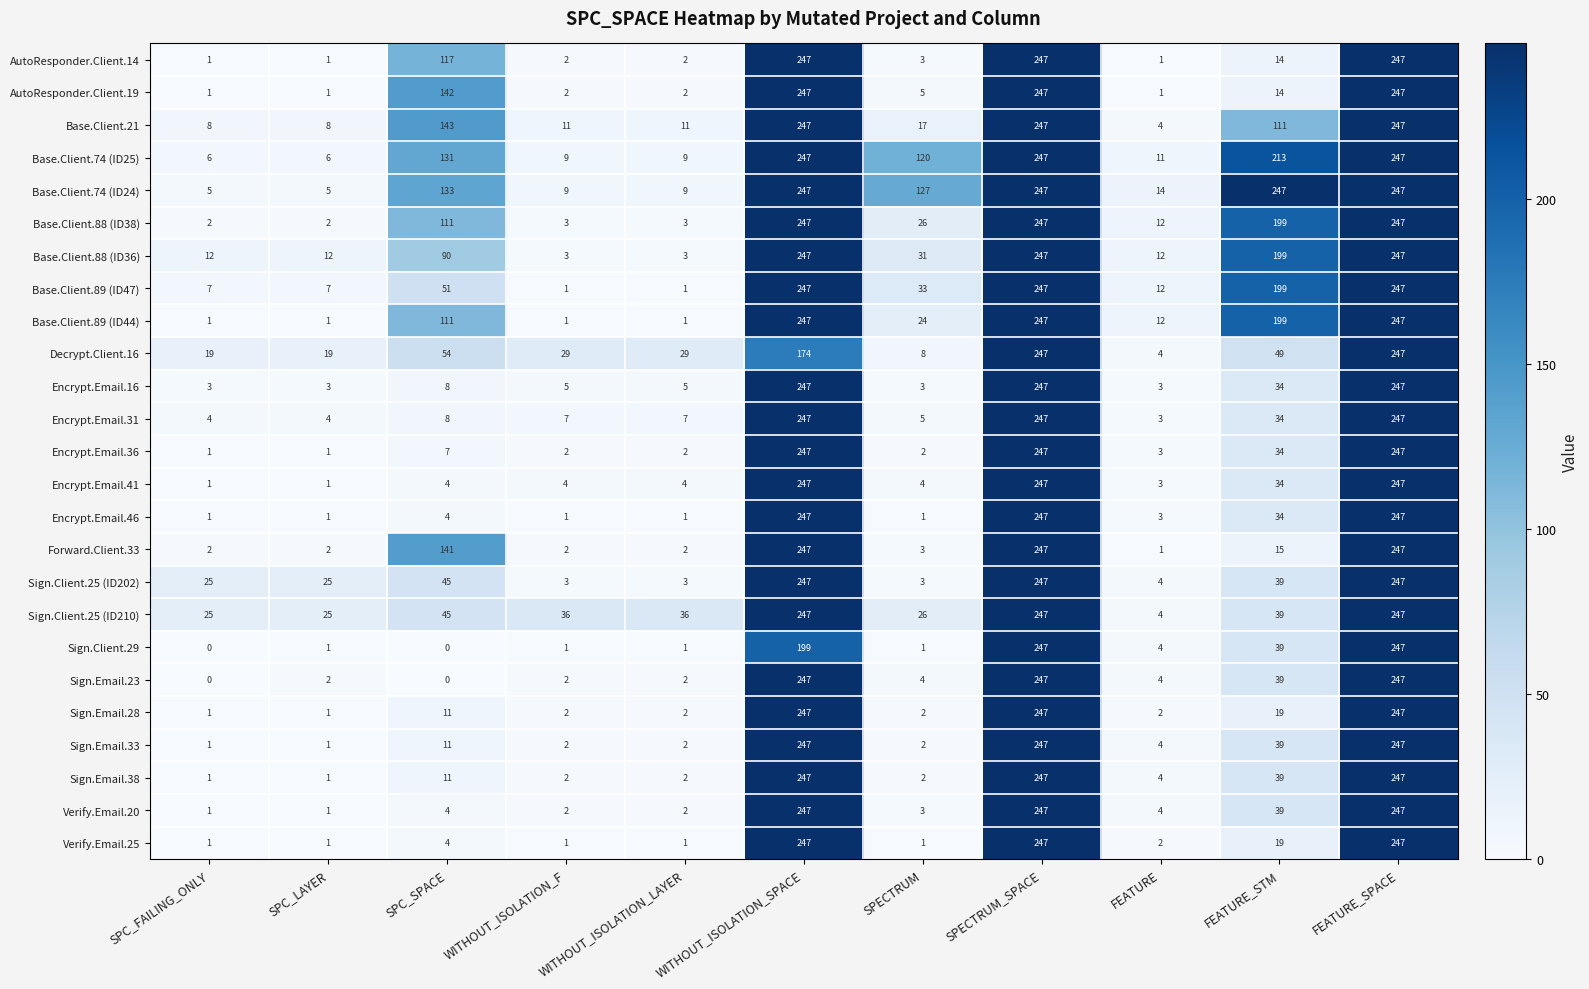

What is the difference between the Sign.Email.38 values at SPECTRUM_SPACE and SPC_SPACE?

236